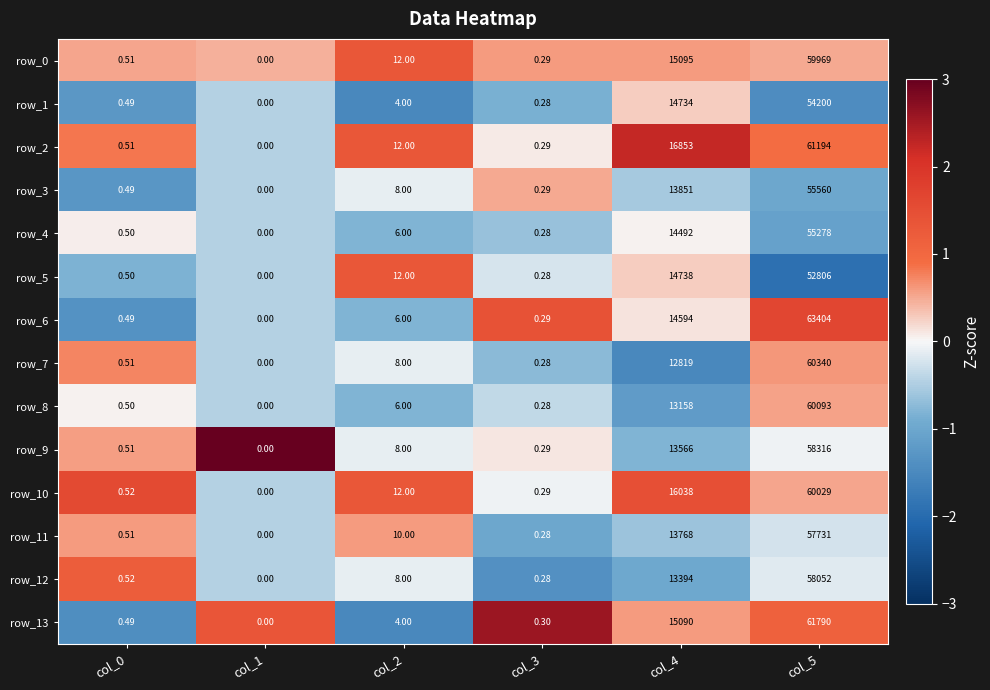

Which category has the lowest value in the row_12 series?

col_1